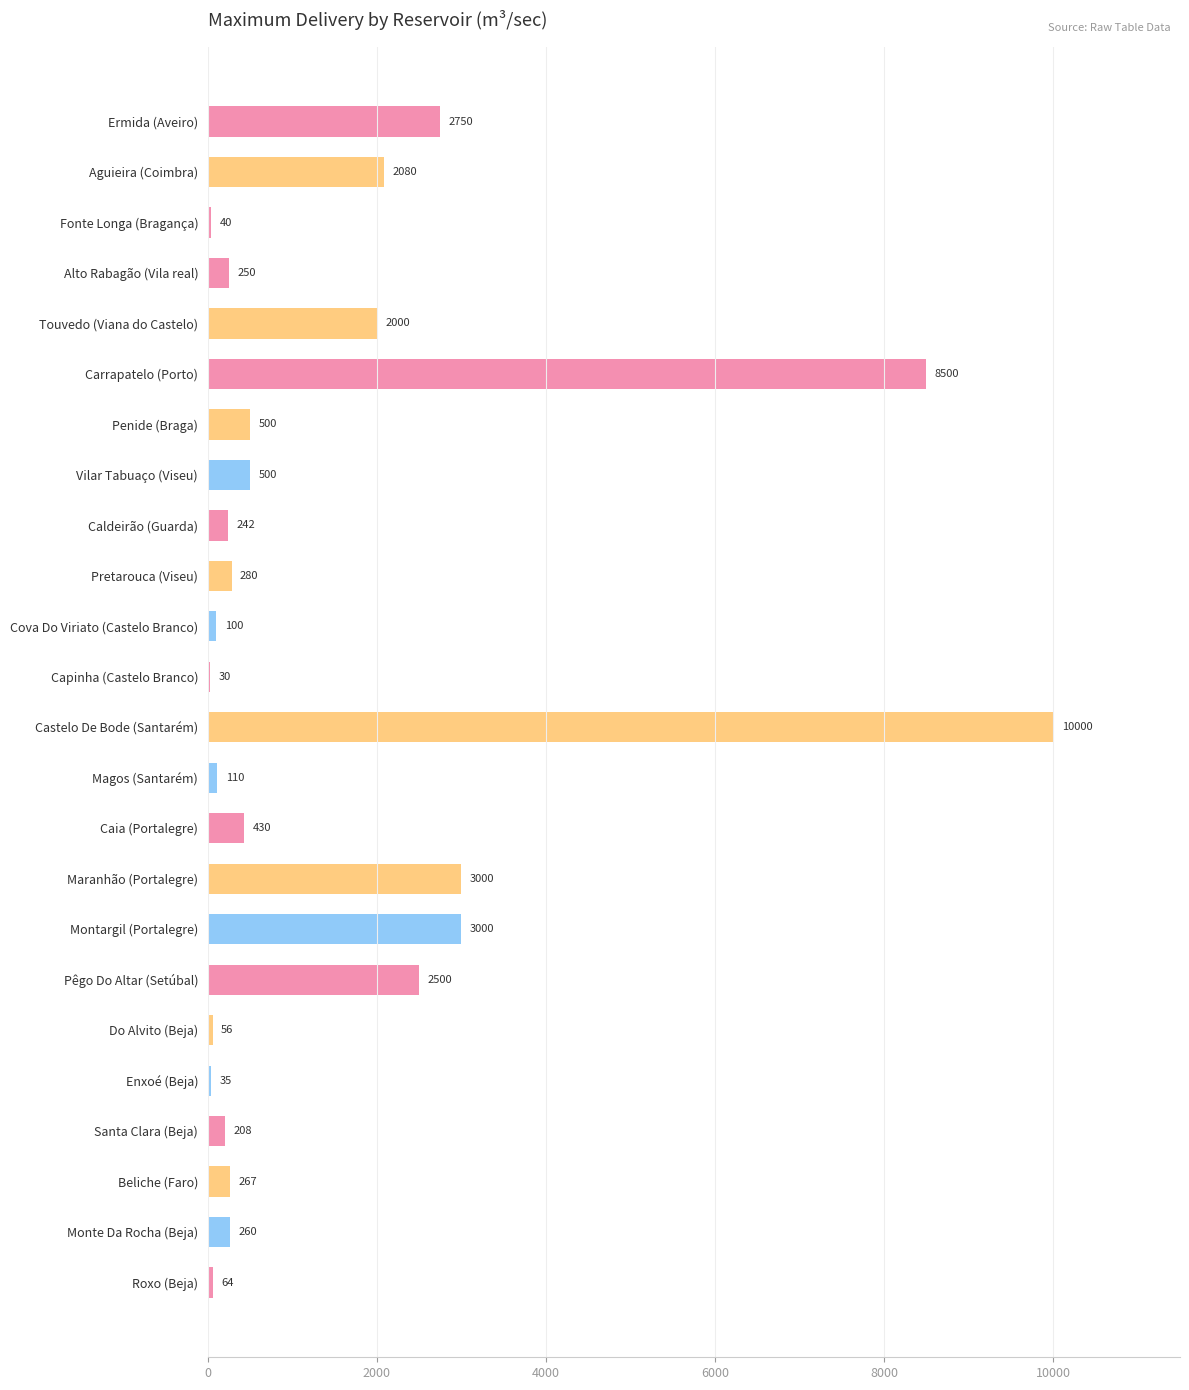

What is the greatest value displayed?

10000